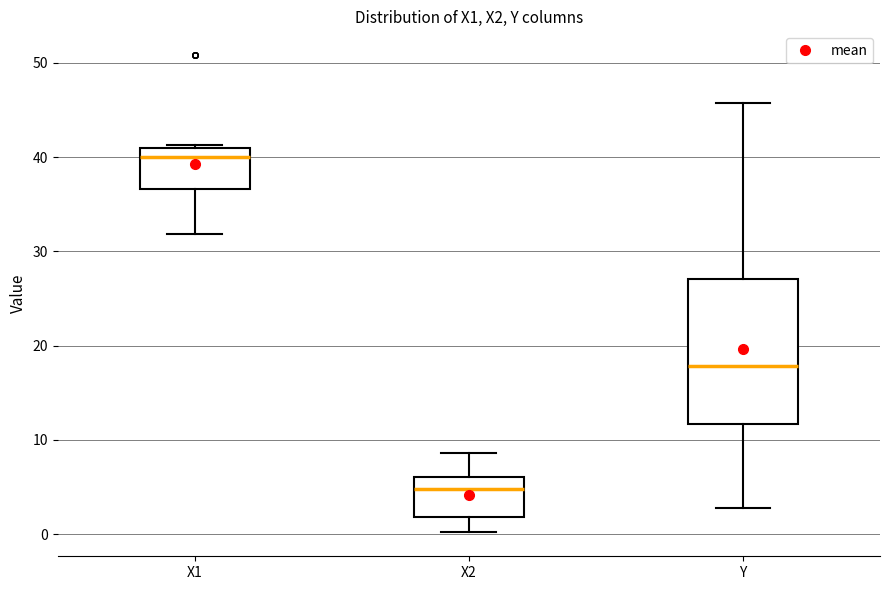

Reading left to right, transcribe this box plot: for each box, give where its median line is, the range the box spans, and where its two whiskers end, as read against the y-axis. The values are not printed on the chart, so give them approximately, as read against the axis.

X1: median 40, box 37 to 41, whiskers 32 to 41 (just above the box's upper edge)
X2: median 5, box 2 to 6, whiskers 0 to 9
Y: median 18, box 12 to 27, whiskers 3 to 46